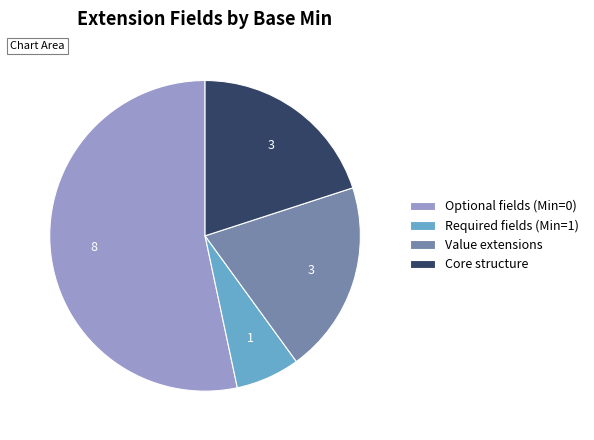

What is the largest slice in the pie chart?

Optional fields (Min=0)